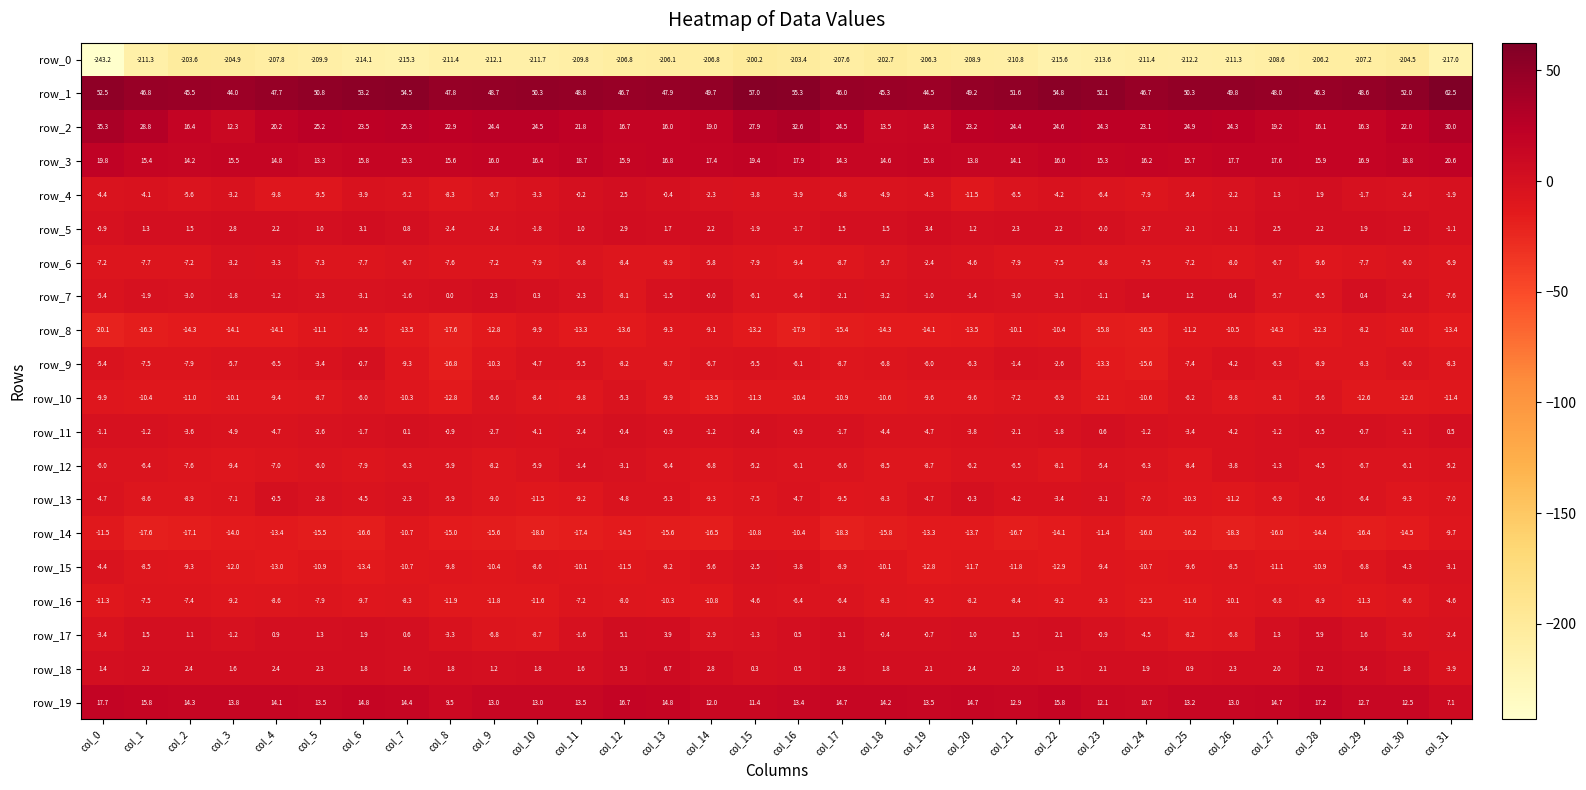

Which category has the highest value in the row_1 series?

col_31